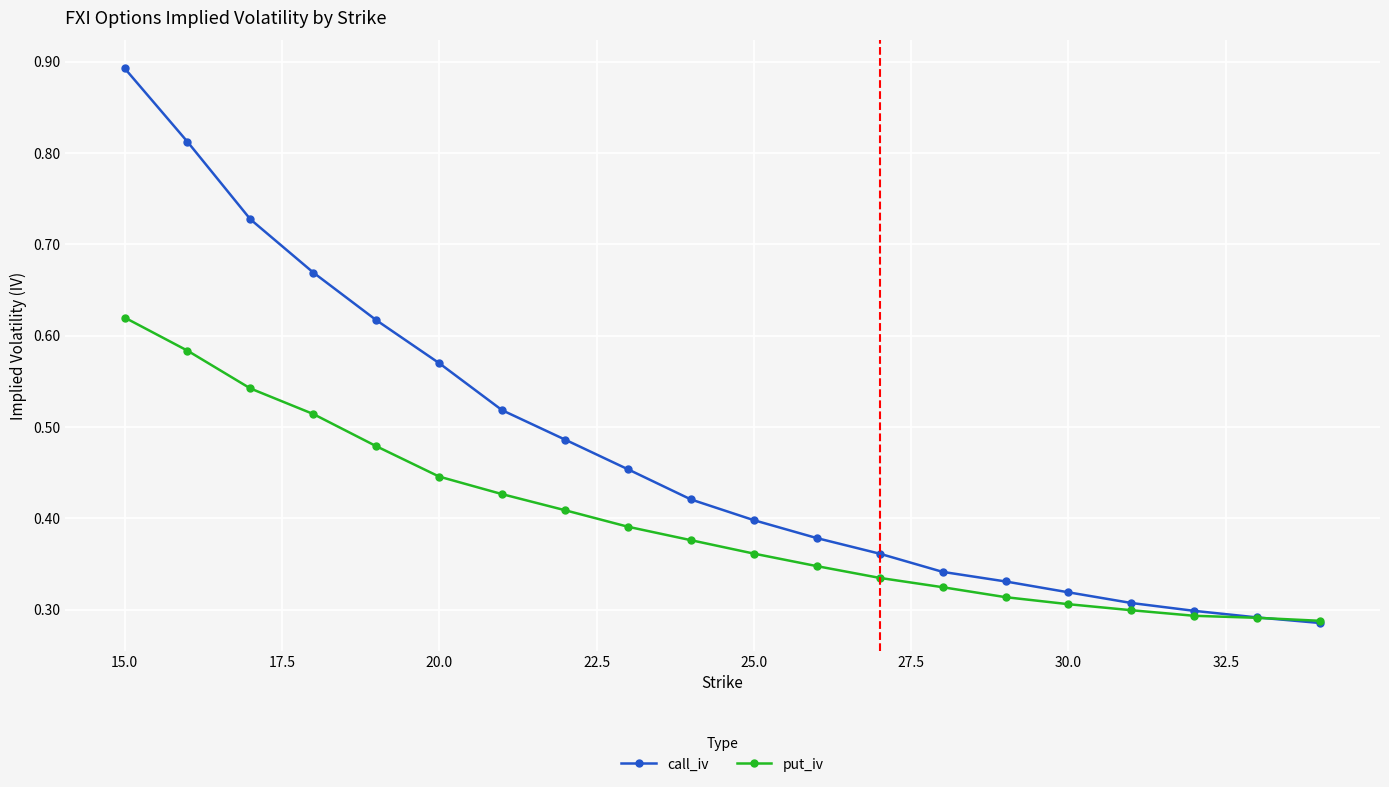

How many times do put_iv and call_iv cross each other?

1